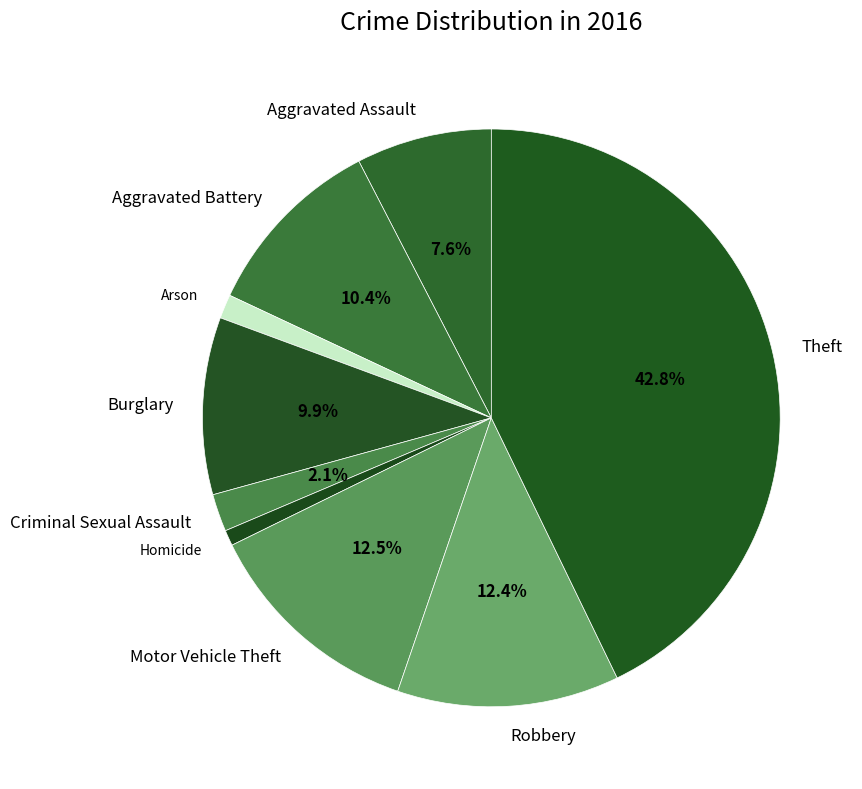

To the nearest percent, what portion does Aggravated Battery represent?

10%